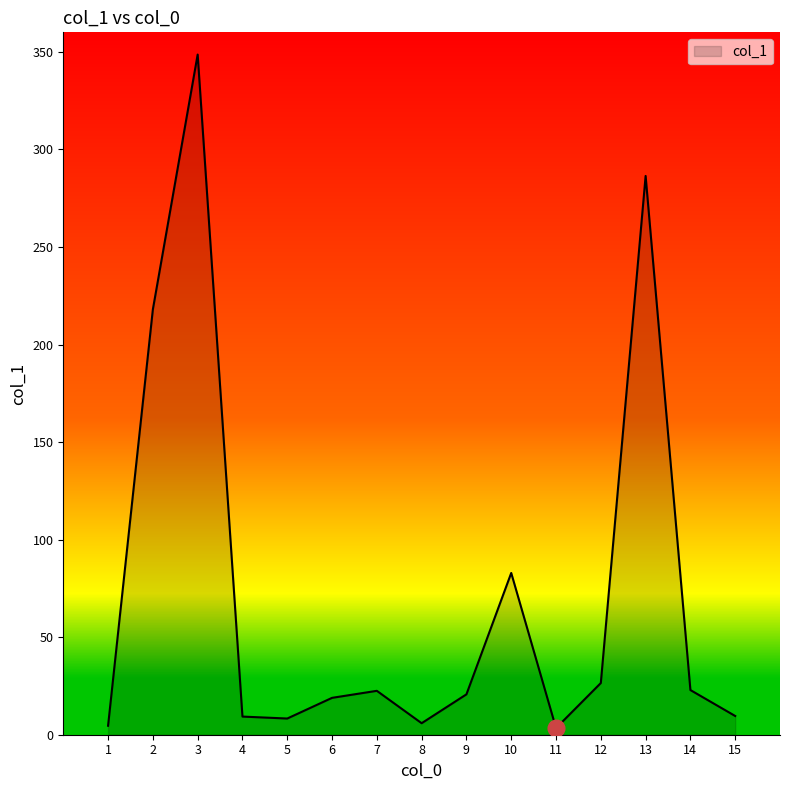

What is the difference between the values at 12 and 2?

191.5